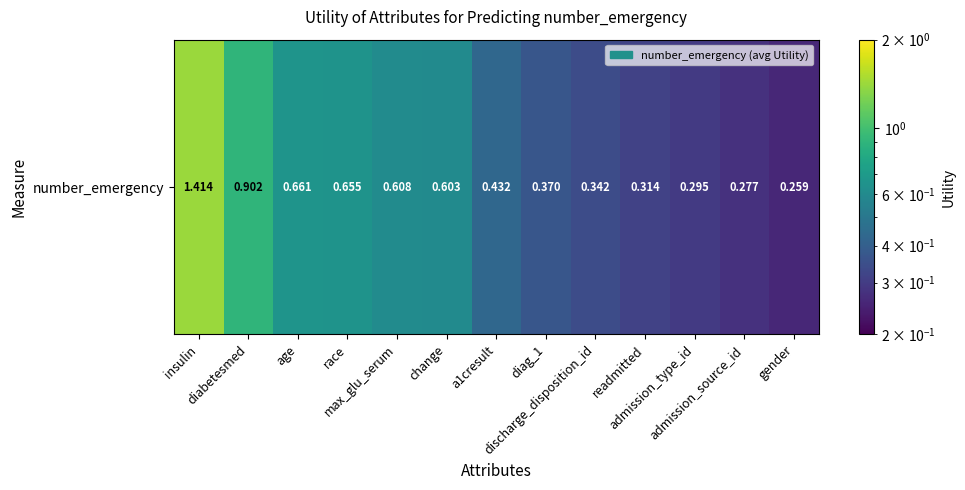

List the labels in order of value, largest first.

insulin, diabetesmed, age, race, max_glu_serum, change, a1cresult, diag_1, discharge_disposition_id, readmitted, admission_type_id, admission_source_id, gender